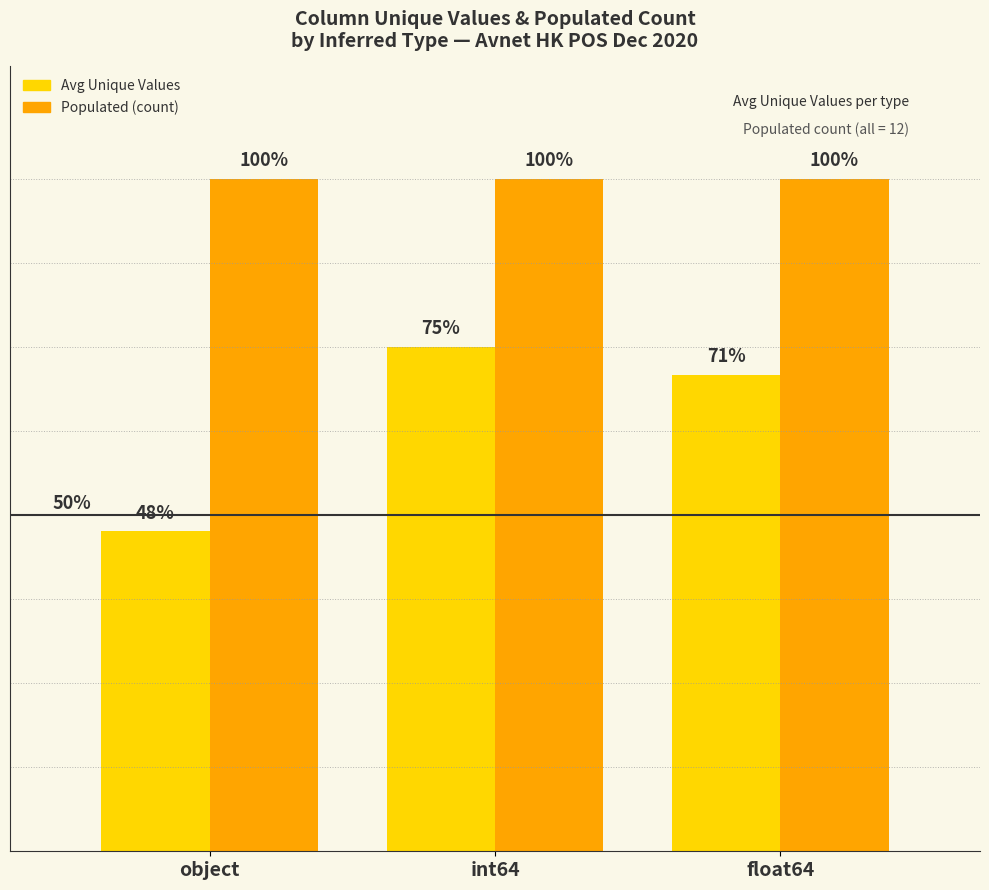

What position from the right is object?

3